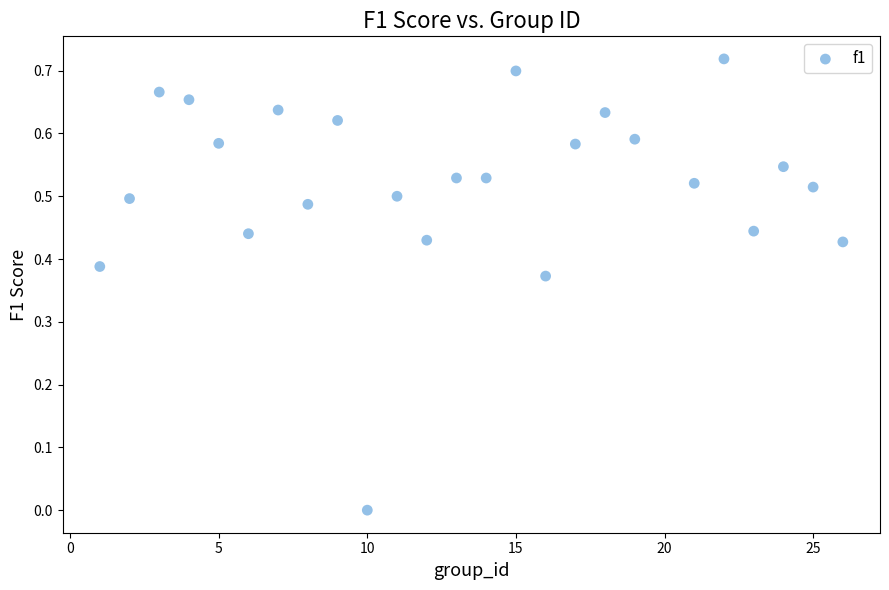

What is the range of X values (max minus min)?

25.0